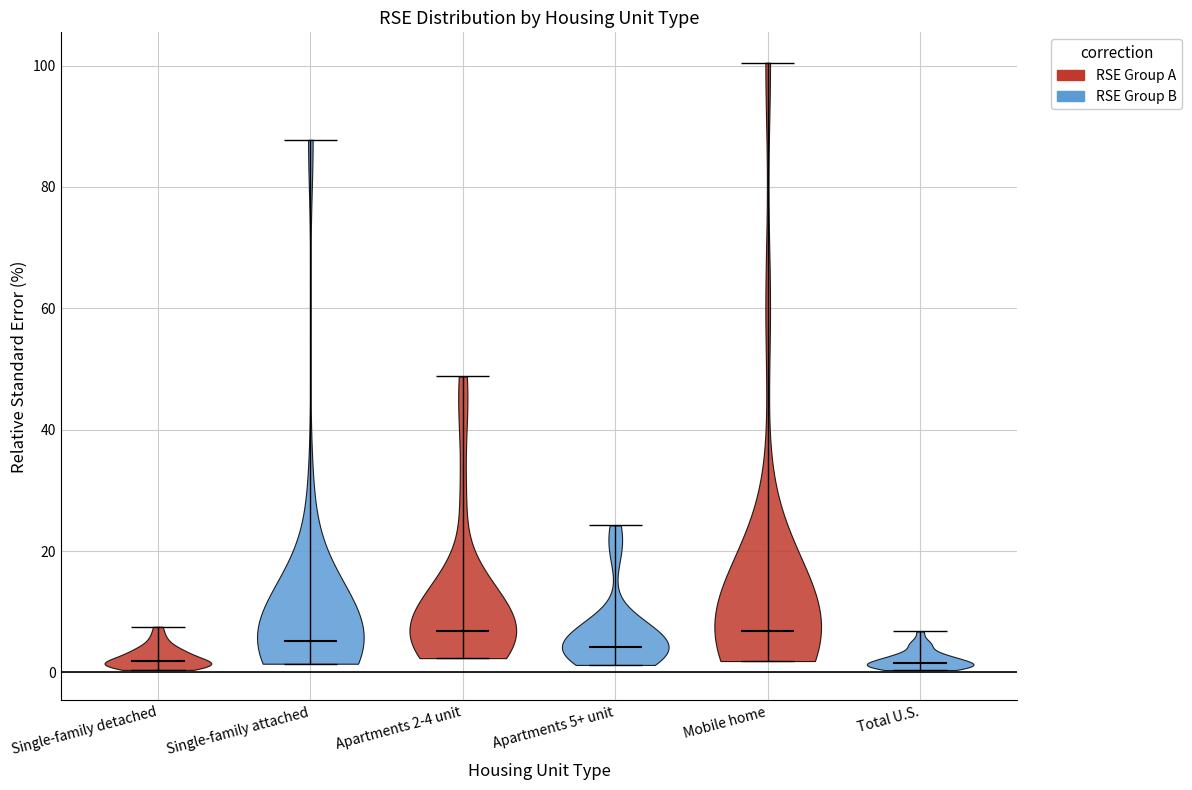

Reading left to right, read every violin against the y-axis: where its median line is, and the lowest and highest points it reaches. The values are not printed on the chart, so give them approximately, as read against the axis.

Single-family detached: median line 2, lowest point 0, highest point 8
Single-family attached: median line 6, lowest point 2, highest point 88
Apartments 2-4 unit: median line 6, lowest point 2, highest point 48
Apartments 5+ unit: median line 4, lowest point 2, highest point 24
Mobile home: median line 6, lowest point 2, highest point 100
Total U.S.: median line 2, lowest point 0, highest point 6